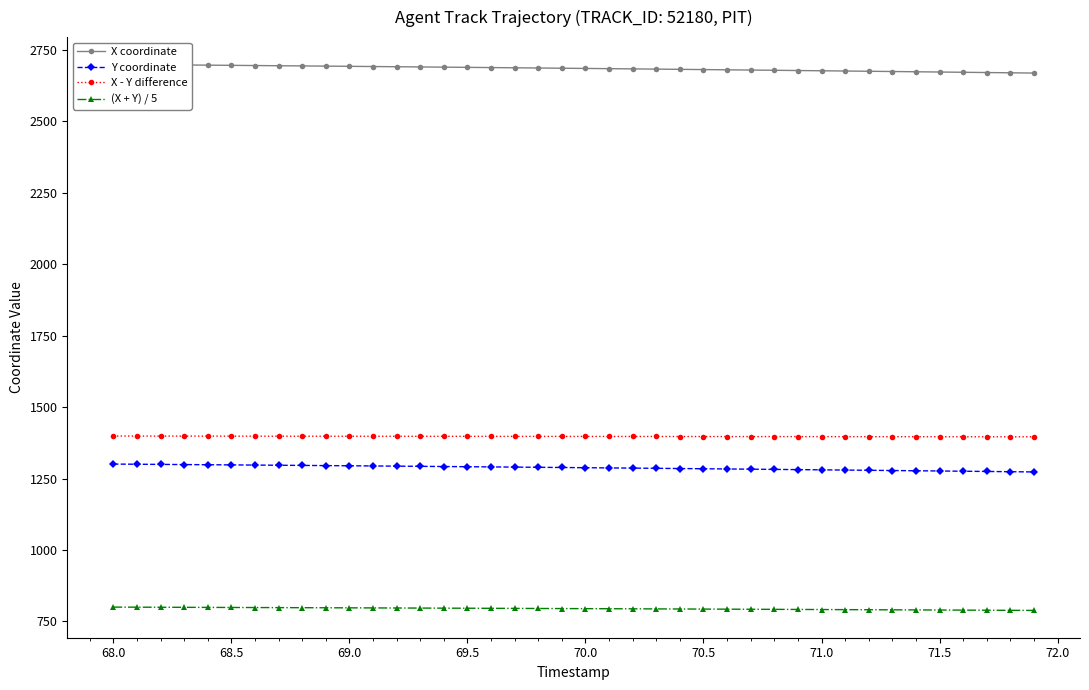

True or false: (X + Y) / 5 and X - Y difference cross at least once.

False